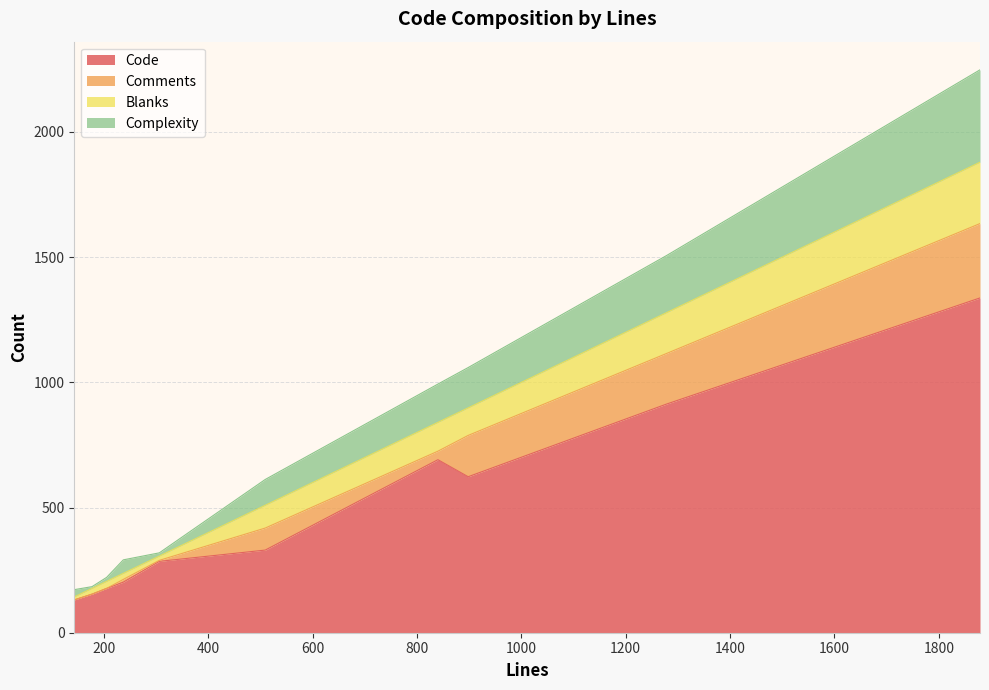

How many series are shown in this chart?

4